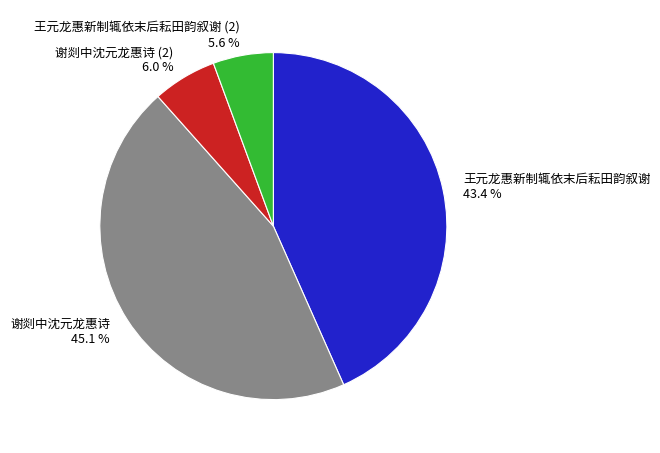

Between 谢剡中沈元龙惠诗 and 王元龙惠新制辄依末后耘田韵叙谢 (2), which is larger?

谢剡中沈元龙惠诗